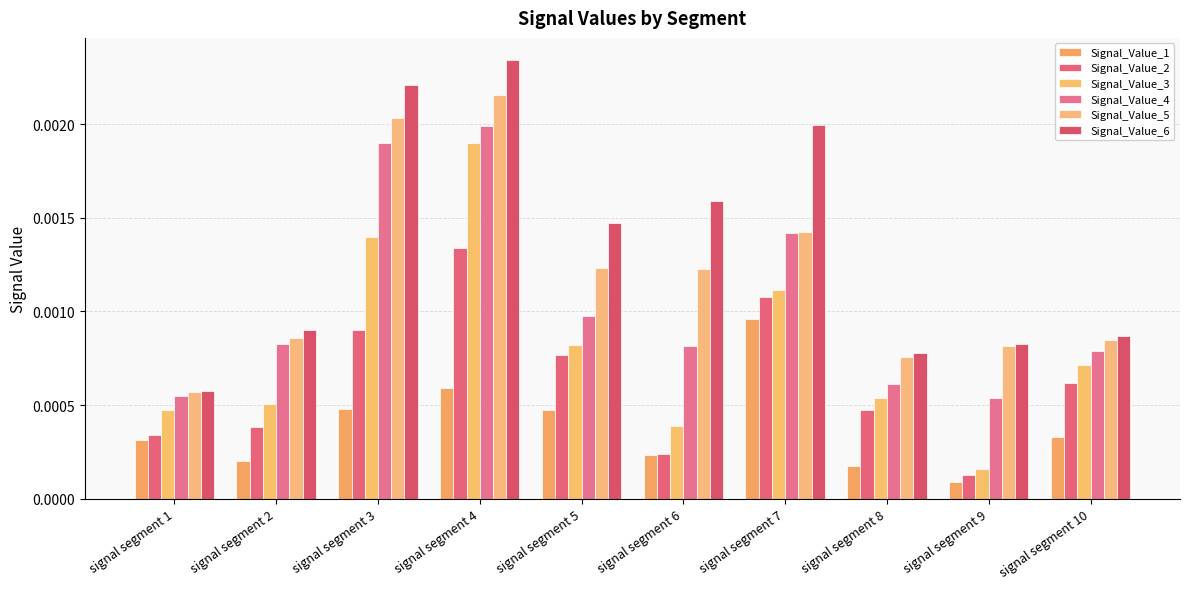

Rank the series by their maximum value, from highest to lowest.

Signal_Value_6, Signal_Value_5, Signal_Value_4, Signal_Value_3, Signal_Value_2, Signal_Value_1